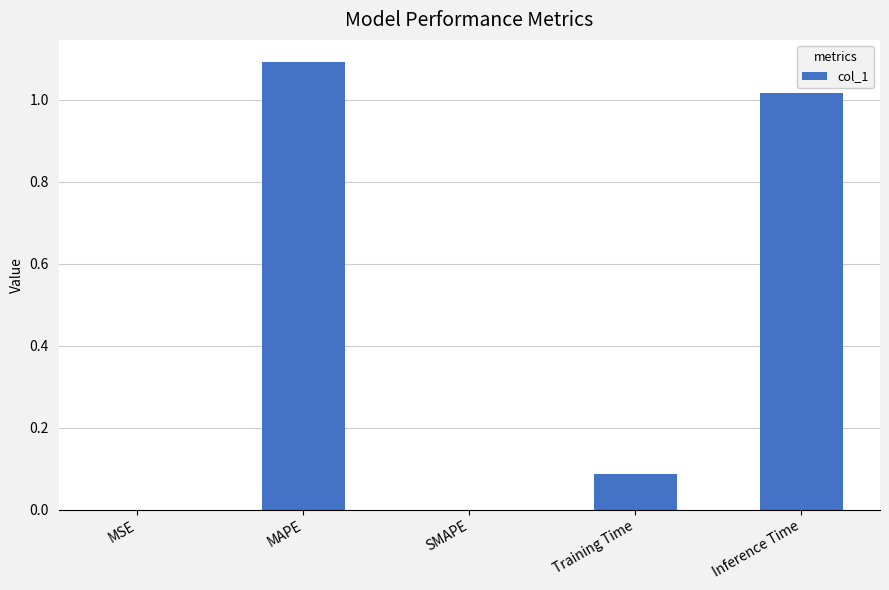

Which has a higher value, Training Time or MAPE?

MAPE